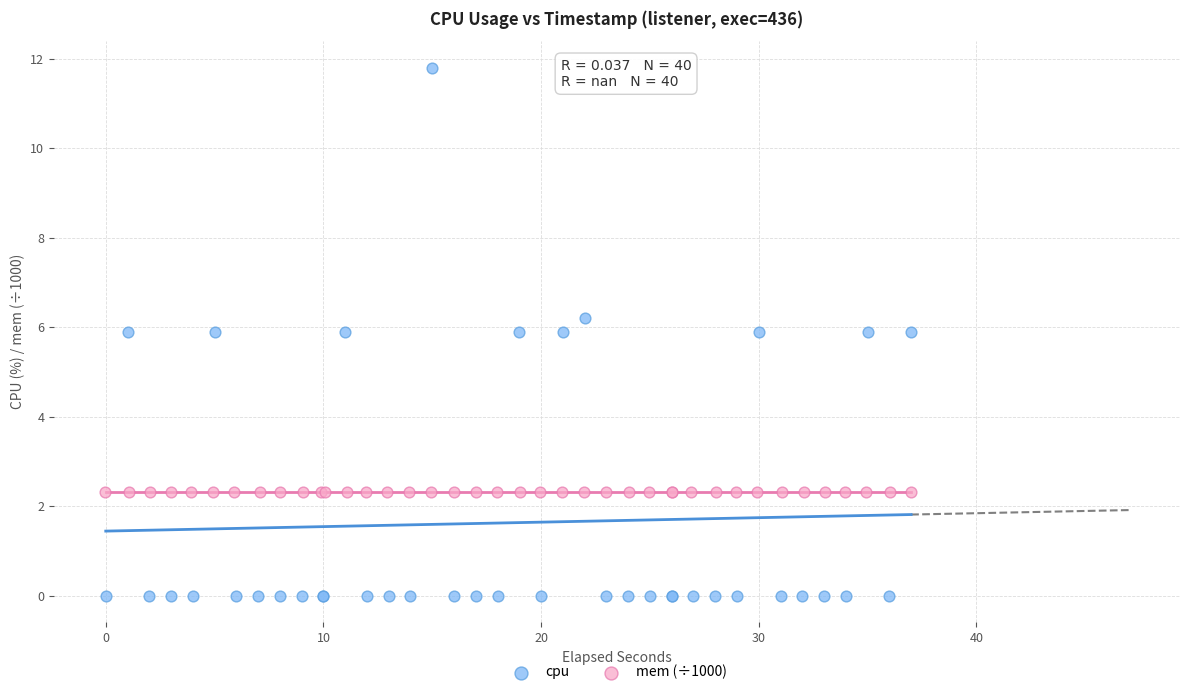

Which series contains the highest Y value?

cpu